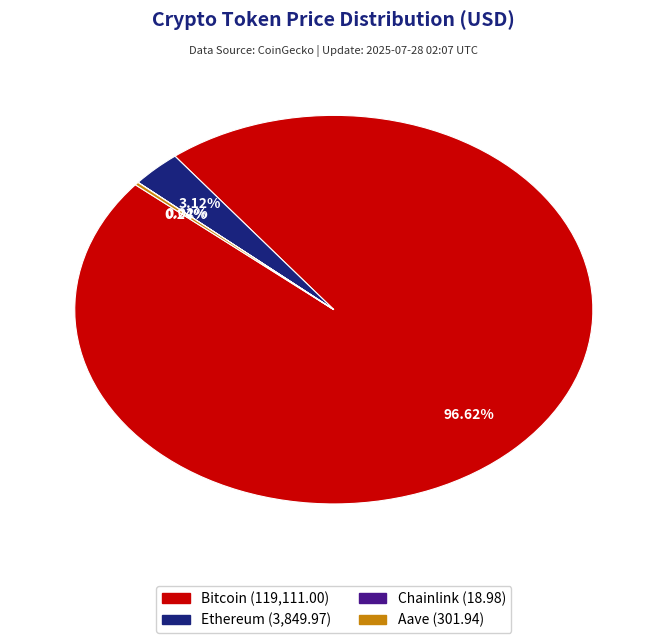

Which category has the biggest portion of the pie?

Bitcoin